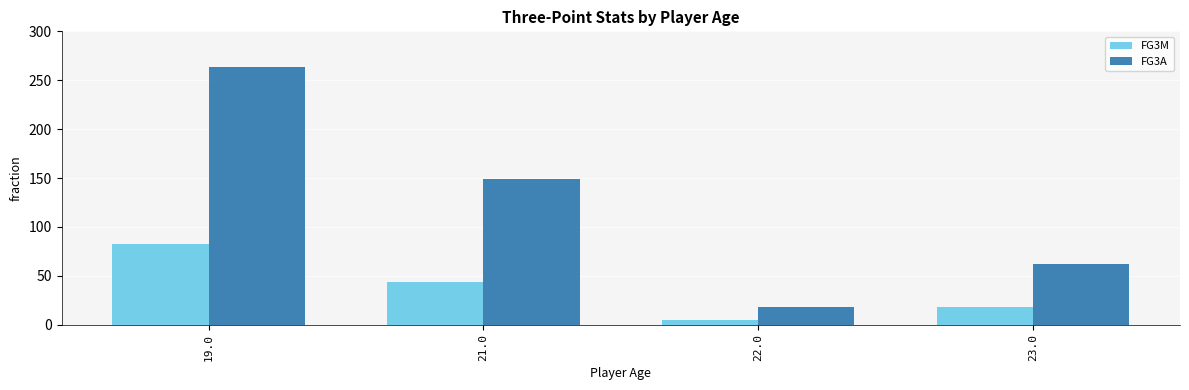

What is the difference between the maximum and minimum values in the FG3A series?

246